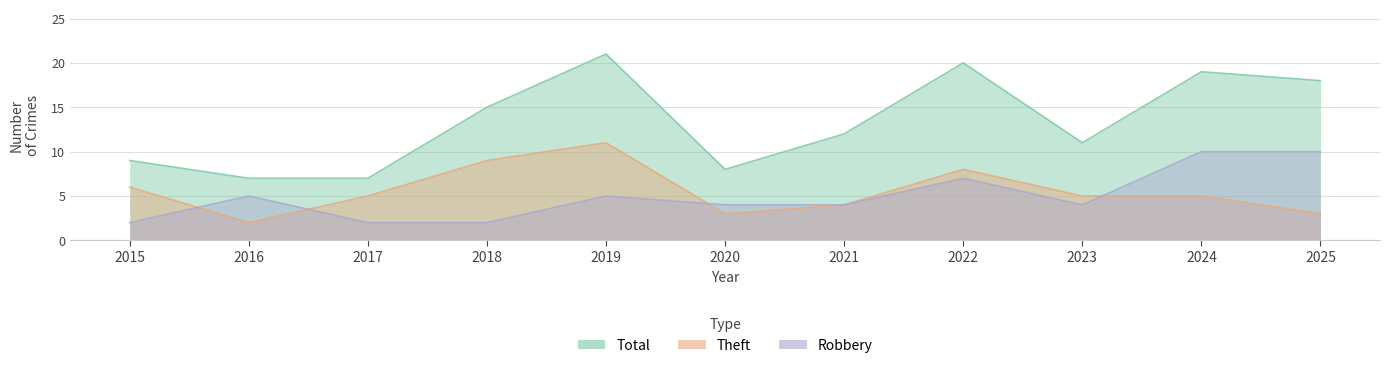

What is the sum of the Theft values at 2015 and 2016?

8